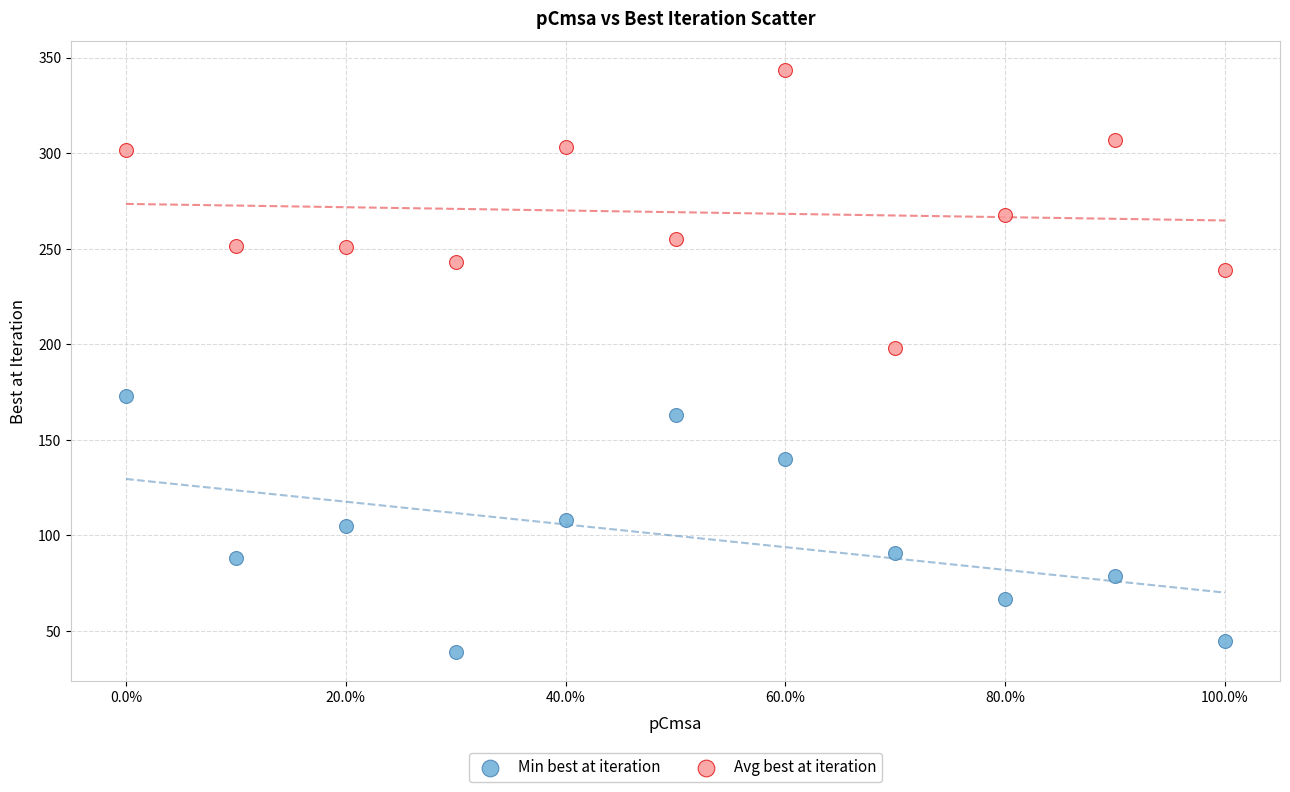

What is the X range (max minus min) for the scatter plot?

1.0